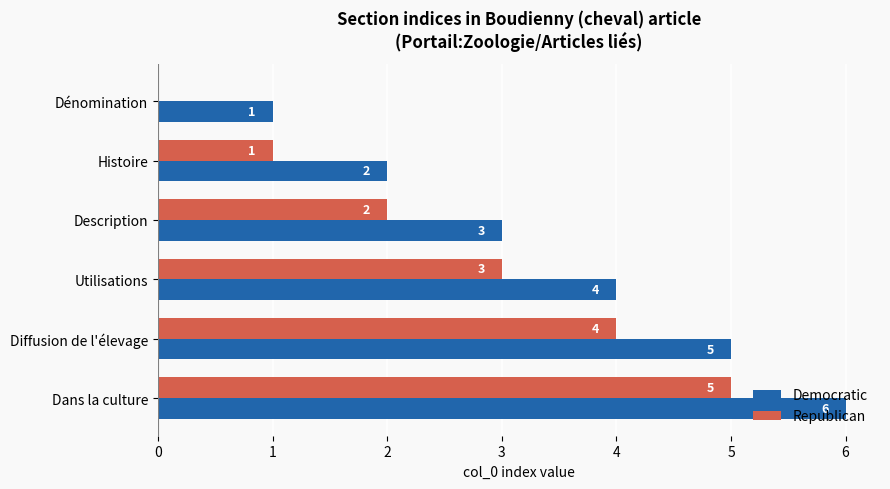

How many Republican values are between 1 and 4?

4